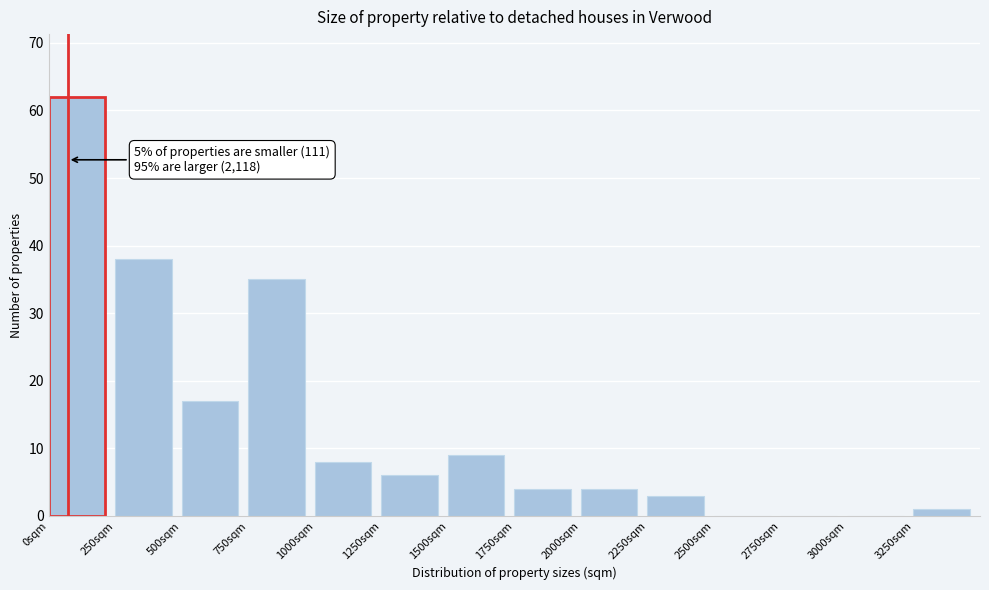

Over which range of the x-axis is the bar tallest?

0 to 250